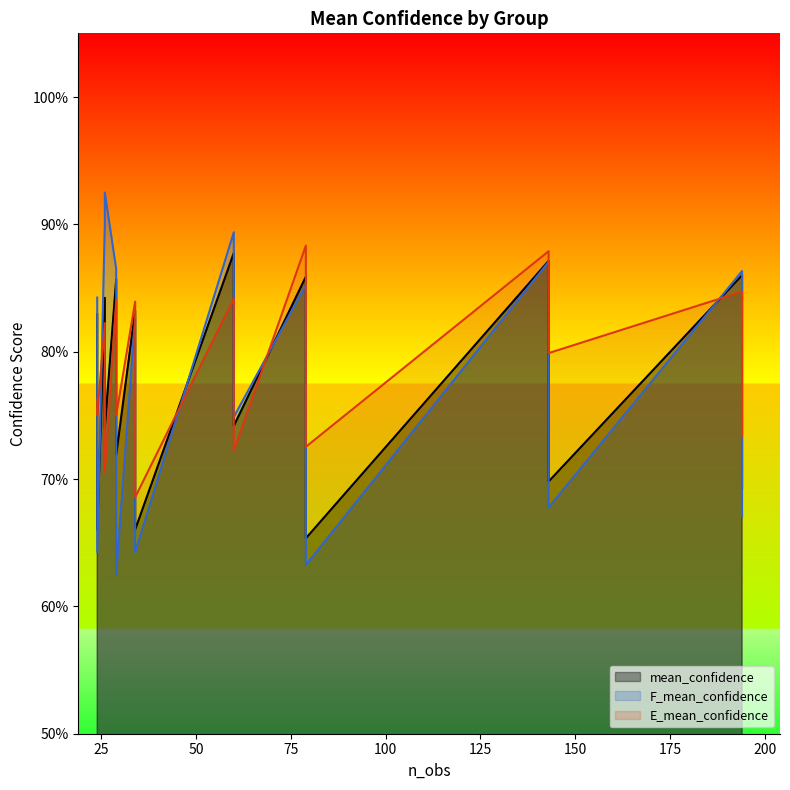

What is the sum of all E_mean_confidence values?

1258.7